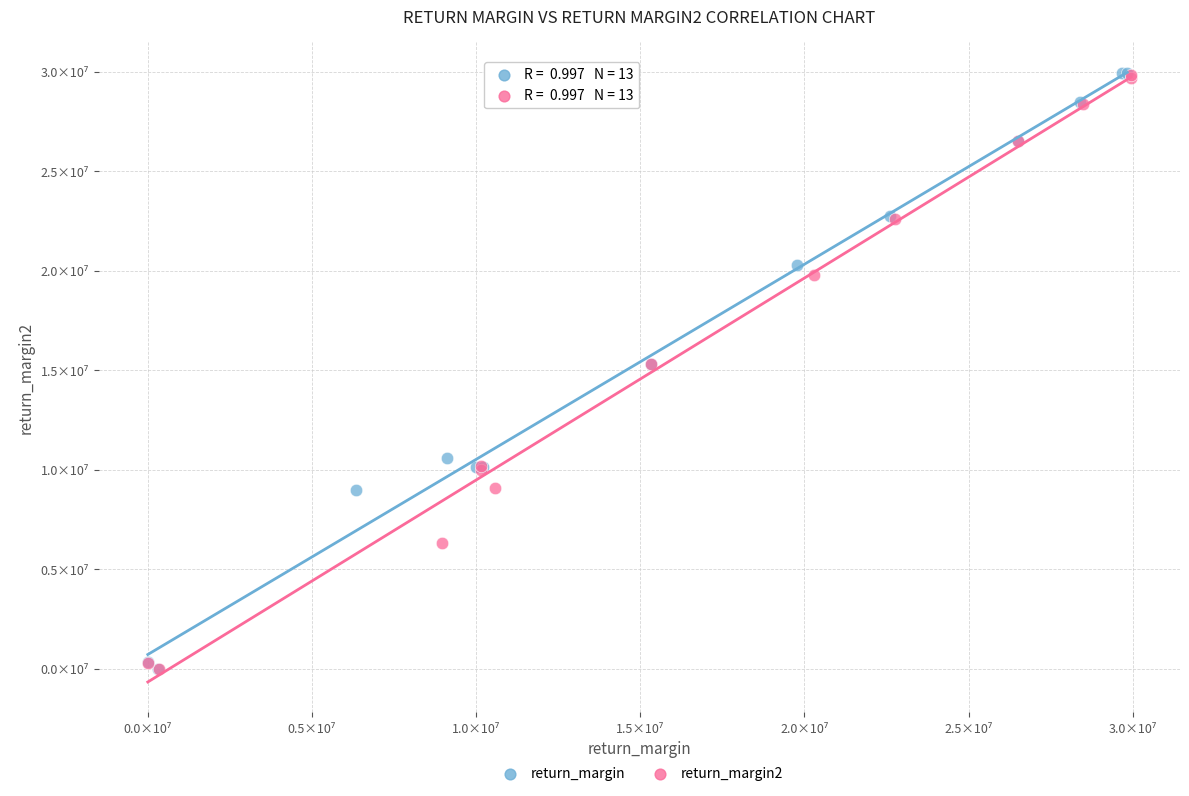

What are all the series names shown in the legend?

return_margin, return_margin2